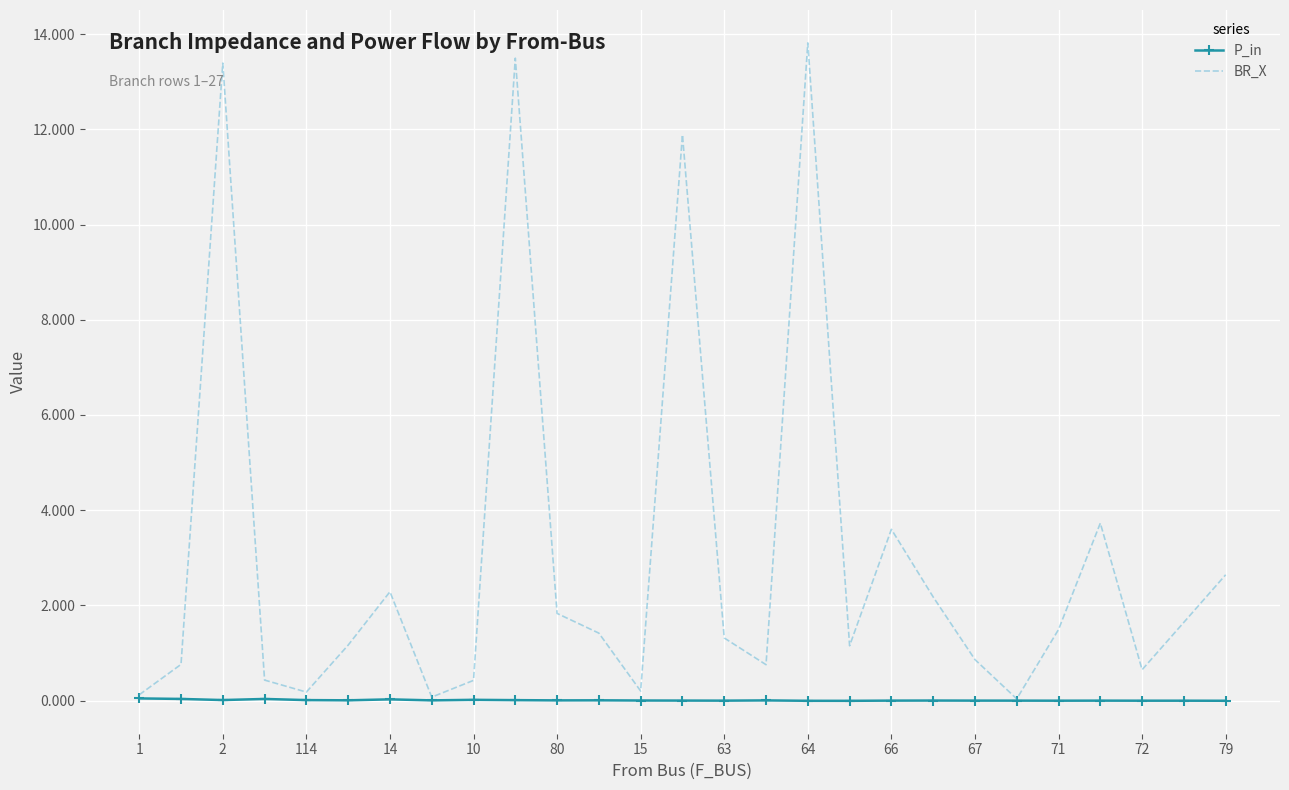

What is the greatest value displayed?

13.8